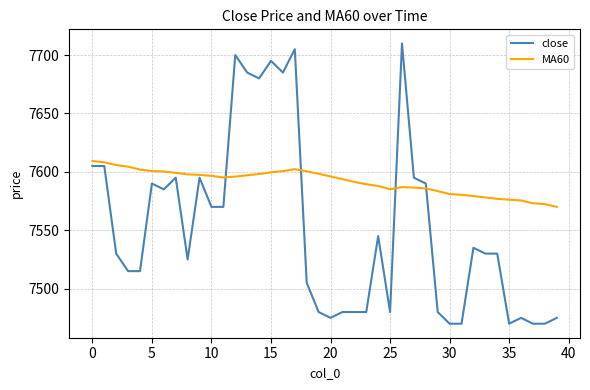

What is the minimum value for close?

7470.0